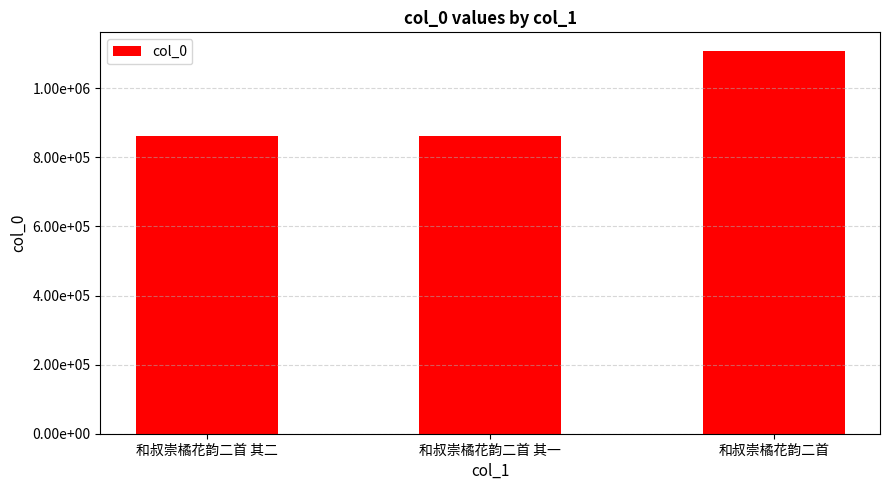

Are the bars horizontal?

No